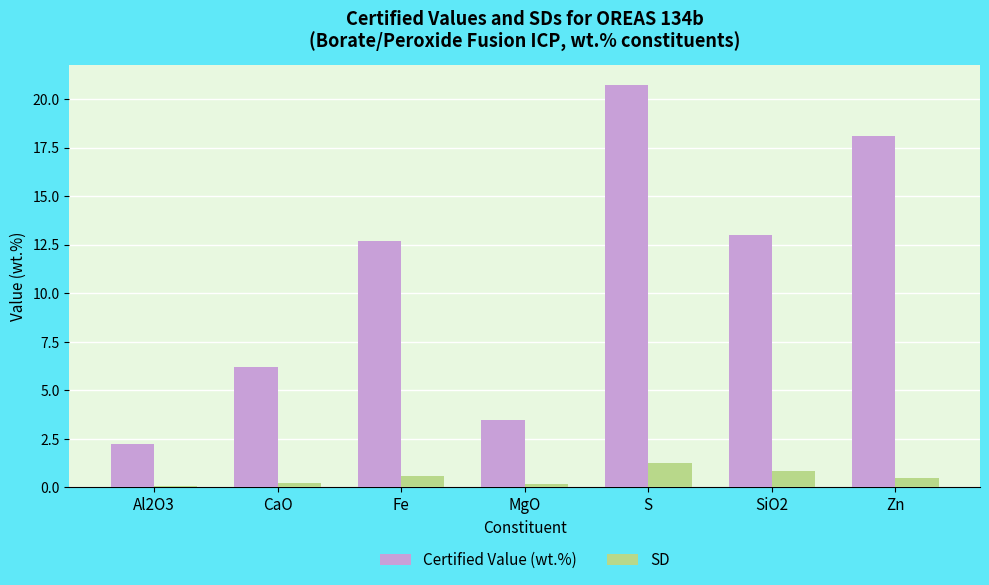

Which series has the largest range (max minus min)?

Certified Value (wt.%)